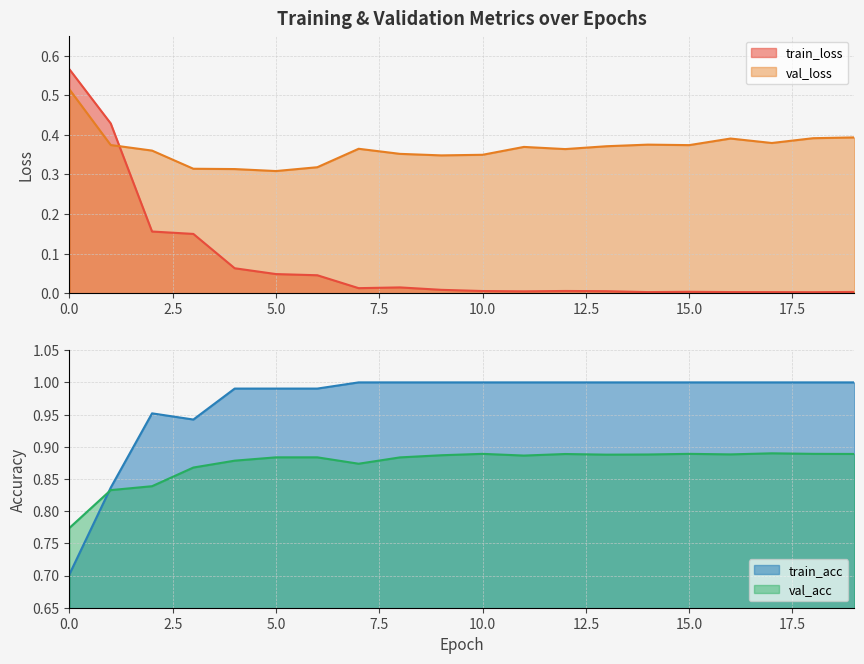

What is the value of the train_acc point at the 16th from the left?

1.0